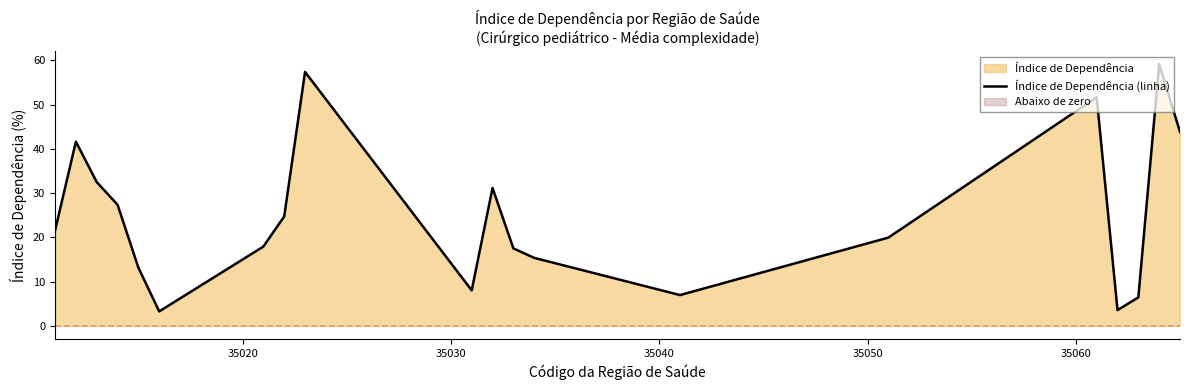

What is the average value?

25.2